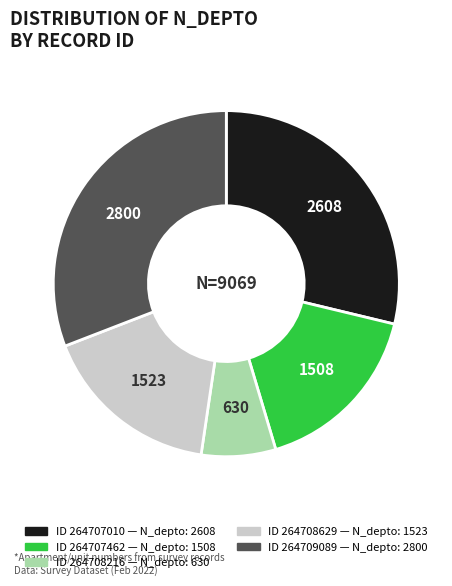

Does any single category account for the majority?

No